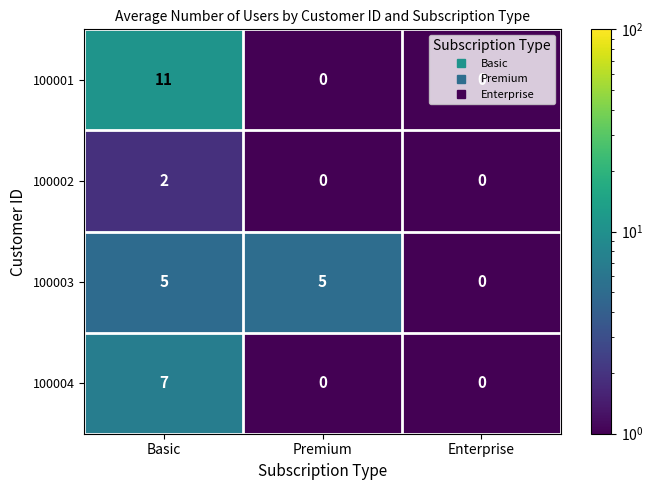

What is the difference between the maximum and minimum values in the 100004 series?

7